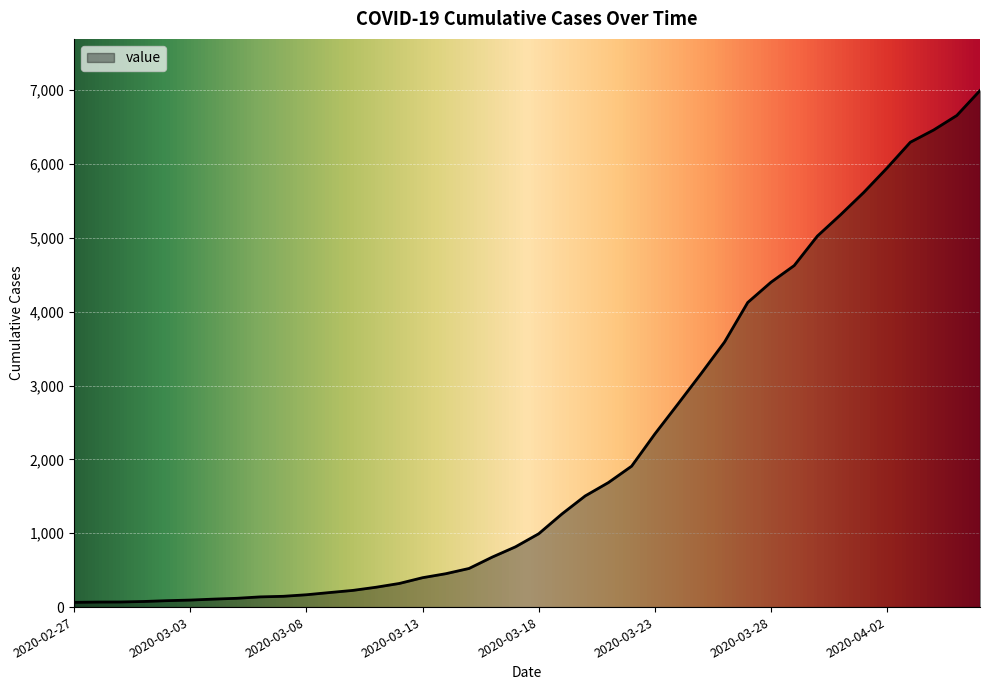

What is the average value?

2142